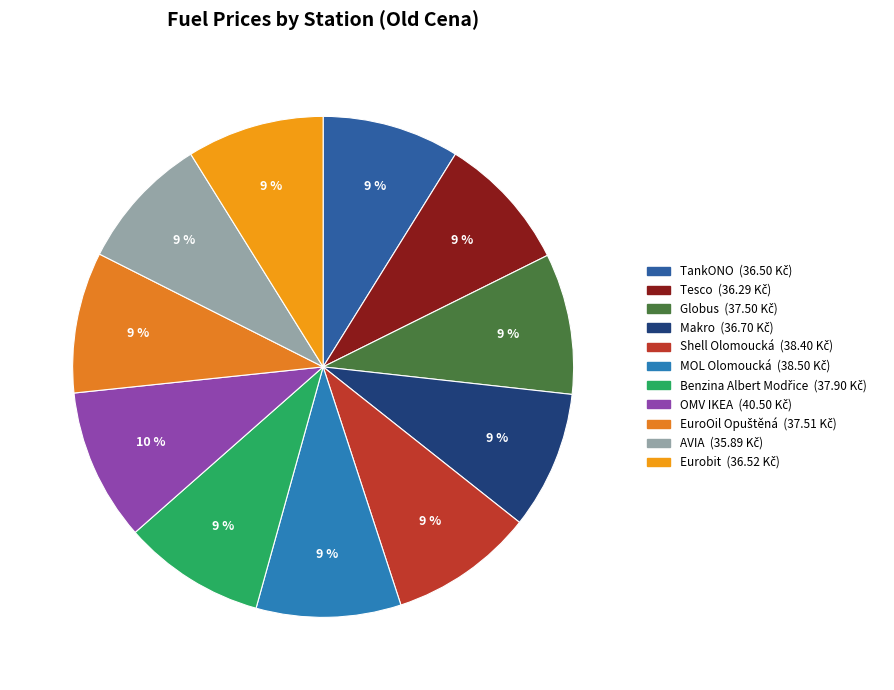

How much of the chart is everything except Makro?

91.1%